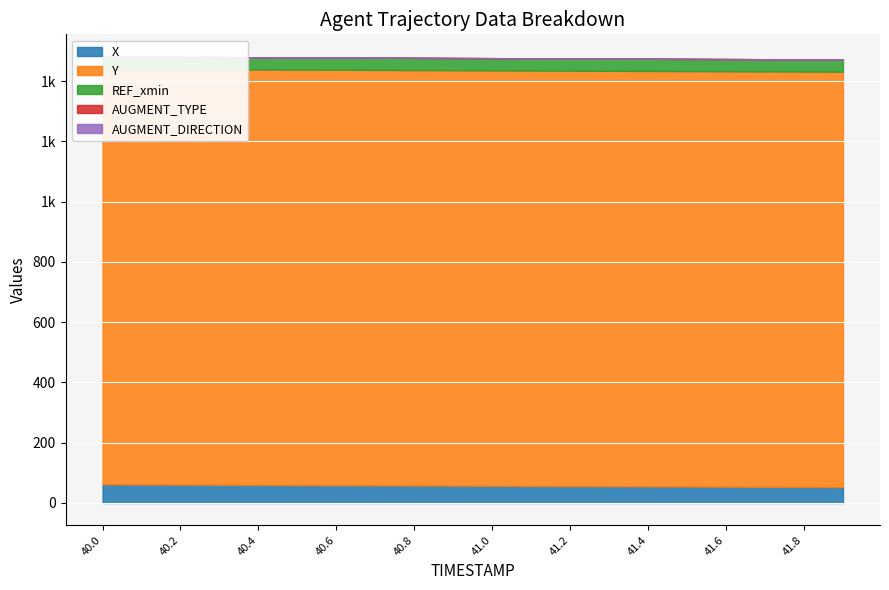

True or false: AUGMENT_TYPE has more than 1 interior local peaks.

False